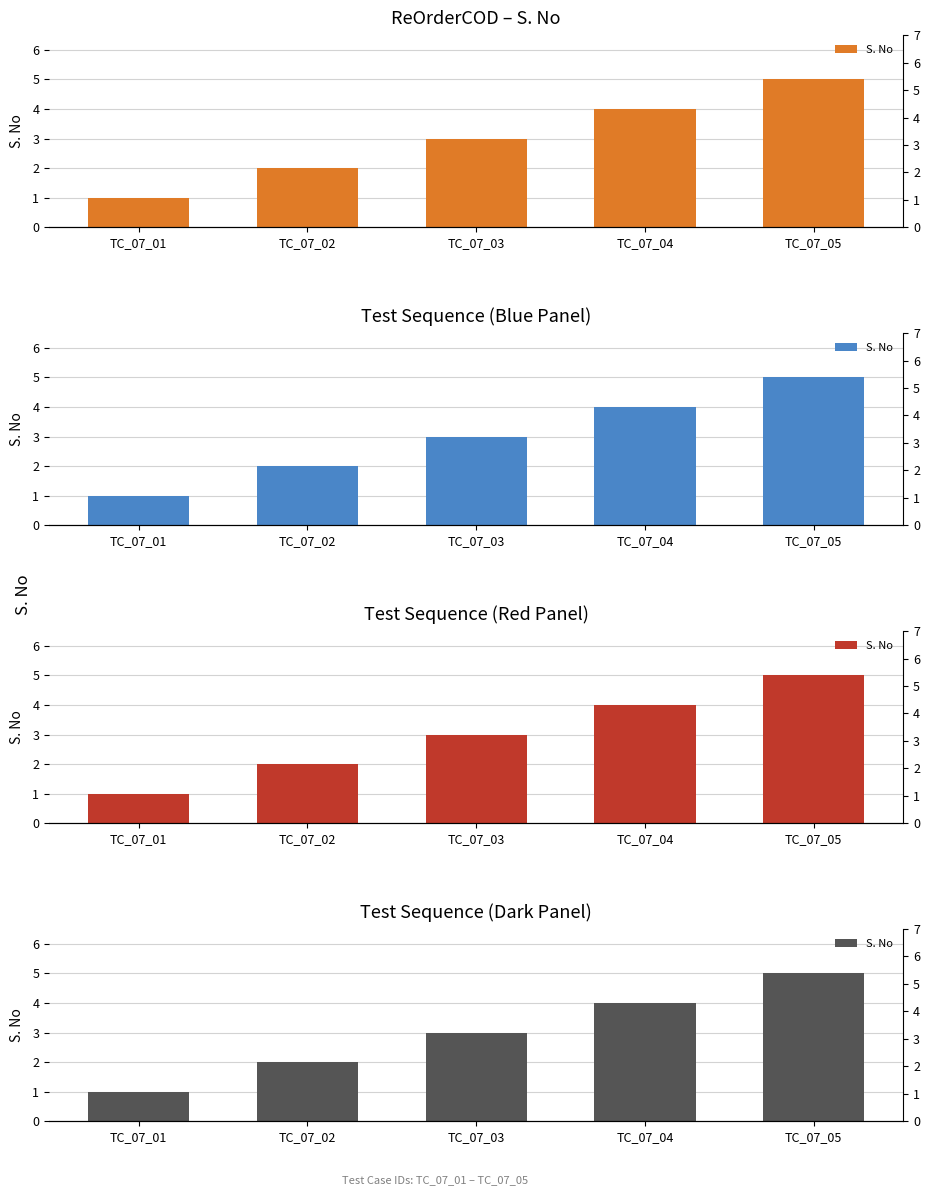

At which category does the chart reach its minimum across all series?

TC_07_01